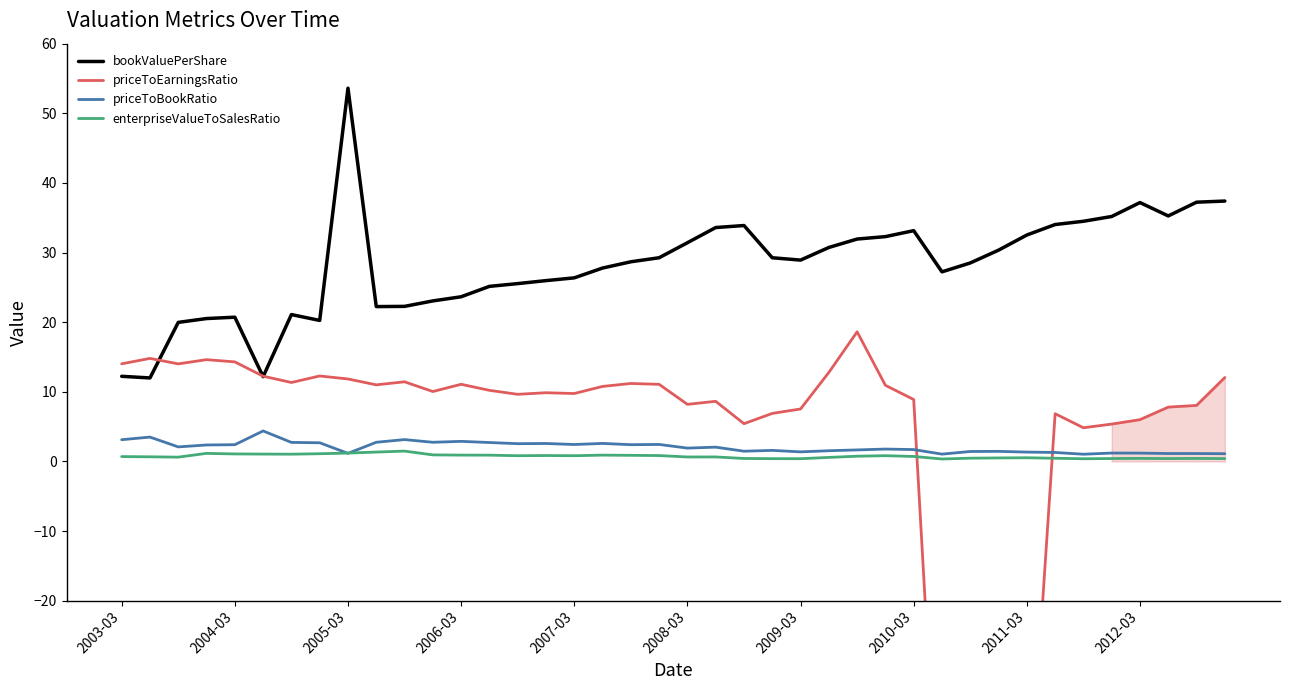

The enterpriseValueToSalesRatio series shows 0.9 at 17. True or false?

True